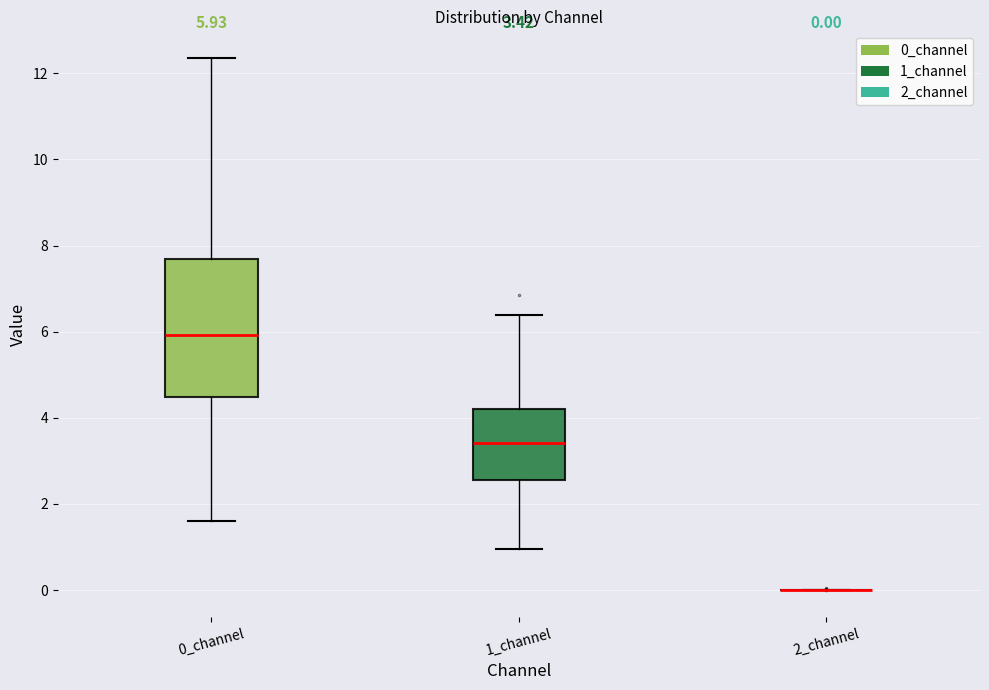

Comparing the boxes themselves (not the whiskers), which one is the tallest?

0_channel